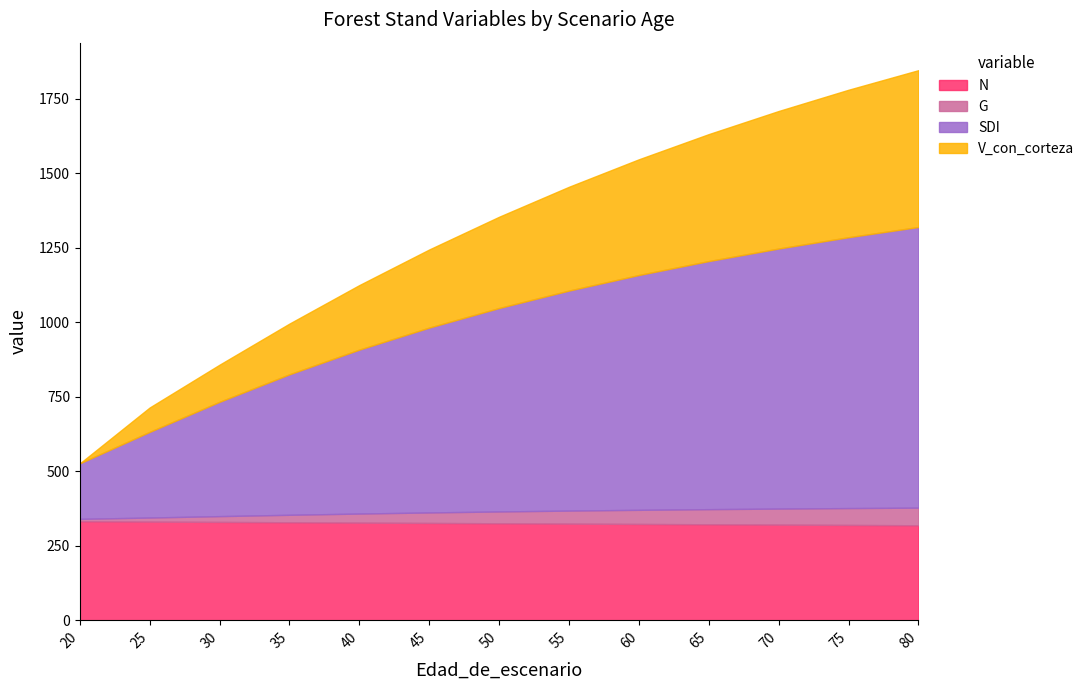

Which category has the highest value across all series?

80